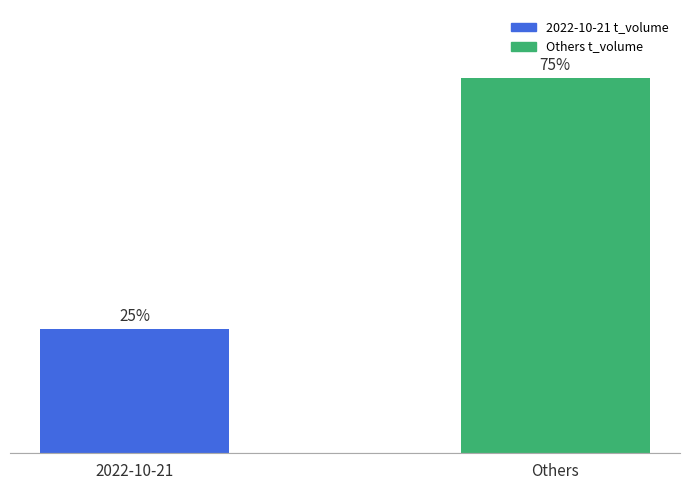

What is the label of the 2nd bar from the left?

Others